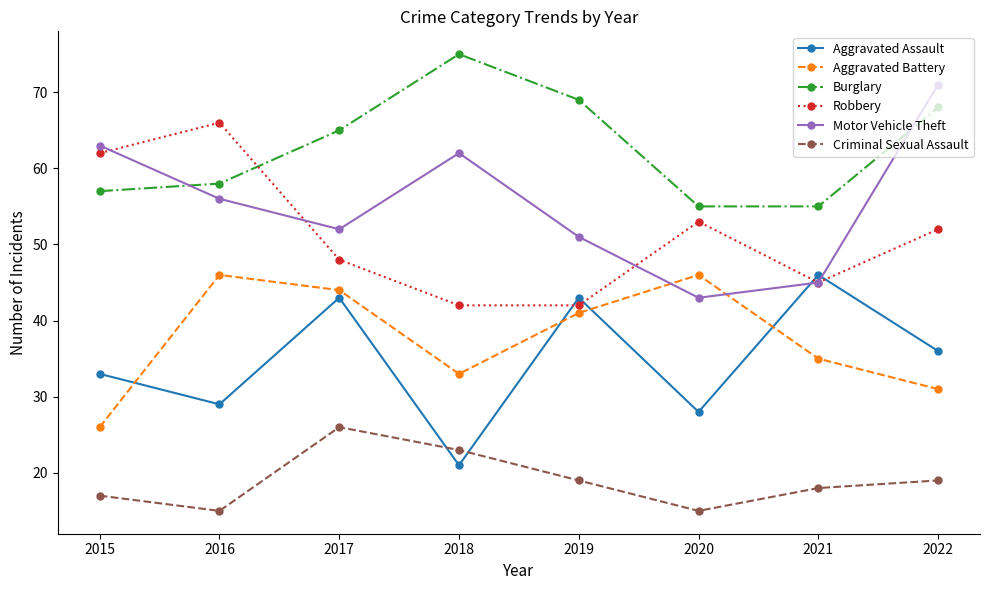

Where is the first local maximum for Robbery?

2016